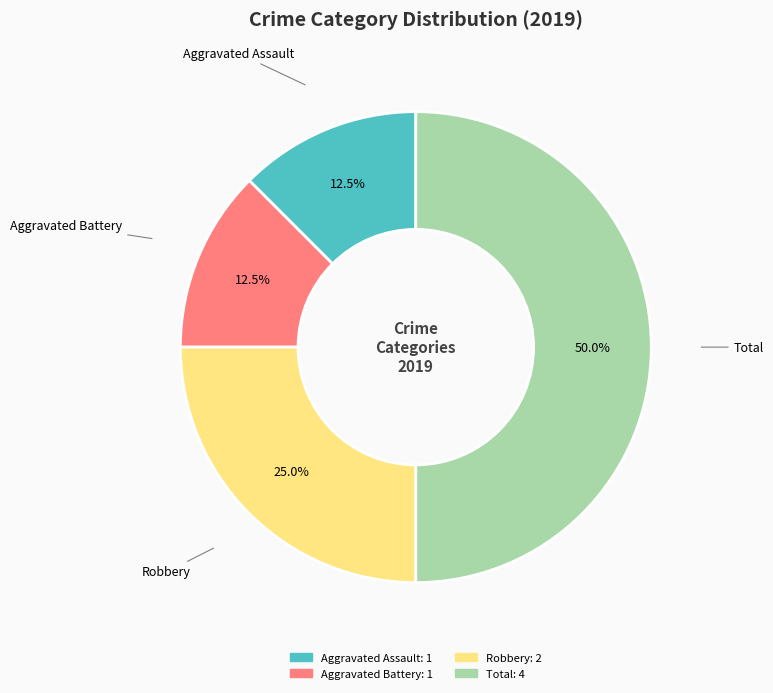

Does Aggravated Battery represent more than half of the total?

No